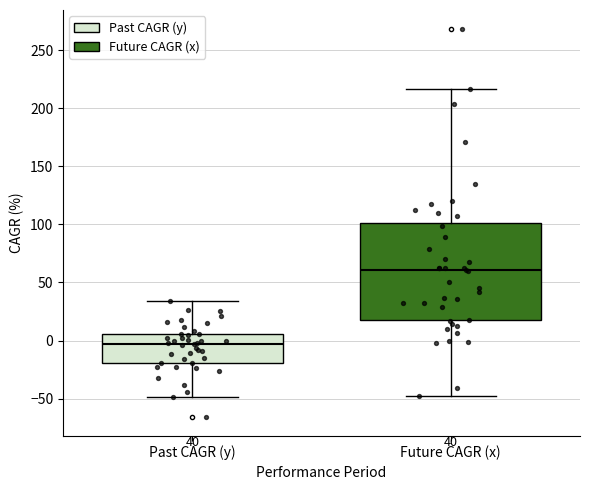

Comparing the boxes themselves (not the whiskers), which one is the tallest?

Future CAGR (x)